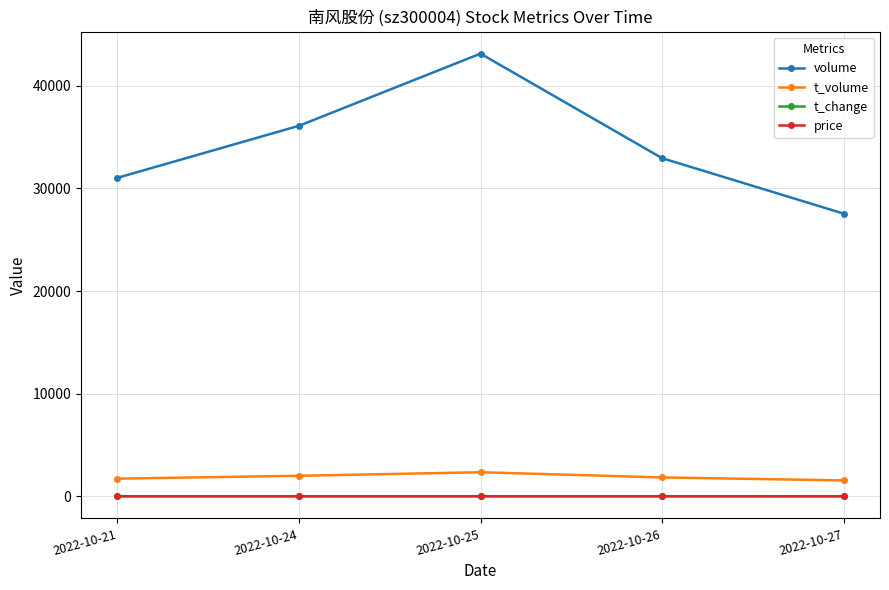

The value of volume at 2022-10-26 is 32955.0. True or false?

True